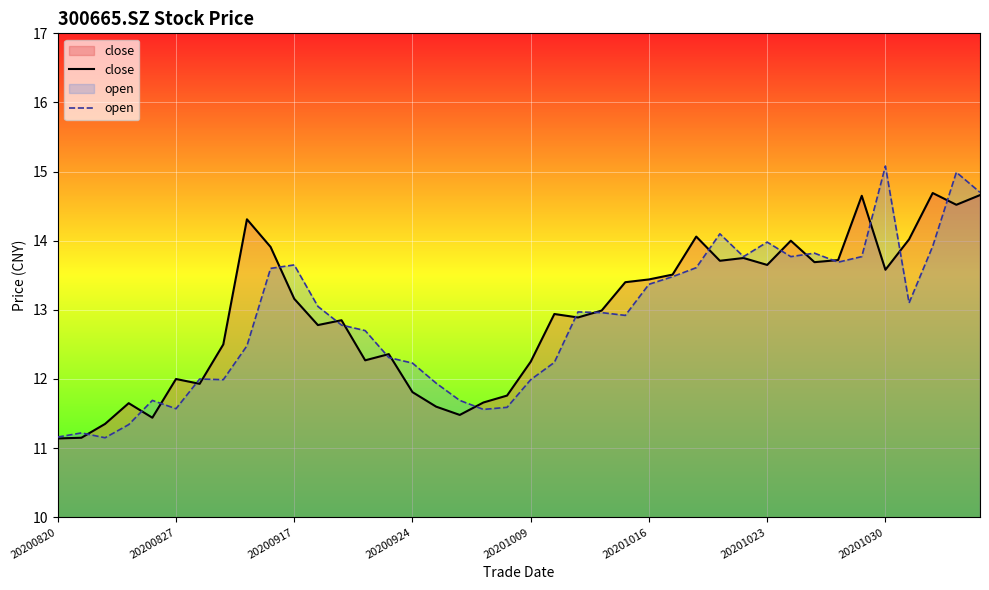

Between 13 and 19, which is larger?

13